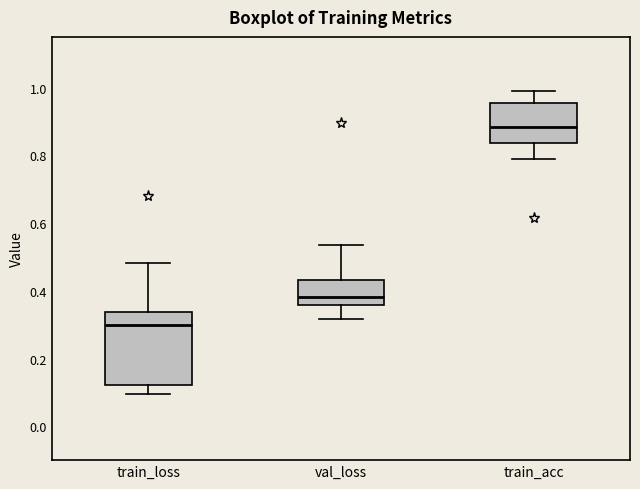

Reading left to right, transcribe this box plot: for each box, give where its median line is, the range the box spans, and where its two whiskers end, as read against the y-axis. The values are not printed on the chart, so give them approximately, as read against the axis.

train_loss: median 0.30, box 0.12 to 0.34, whiskers 0.10 to 0.48
val_loss: median 0.38, box 0.36 to 0.44, whiskers 0.32 to 0.54
train_acc: median 0.88, box 0.84 to 0.96, whiskers 0.78 to 1.00